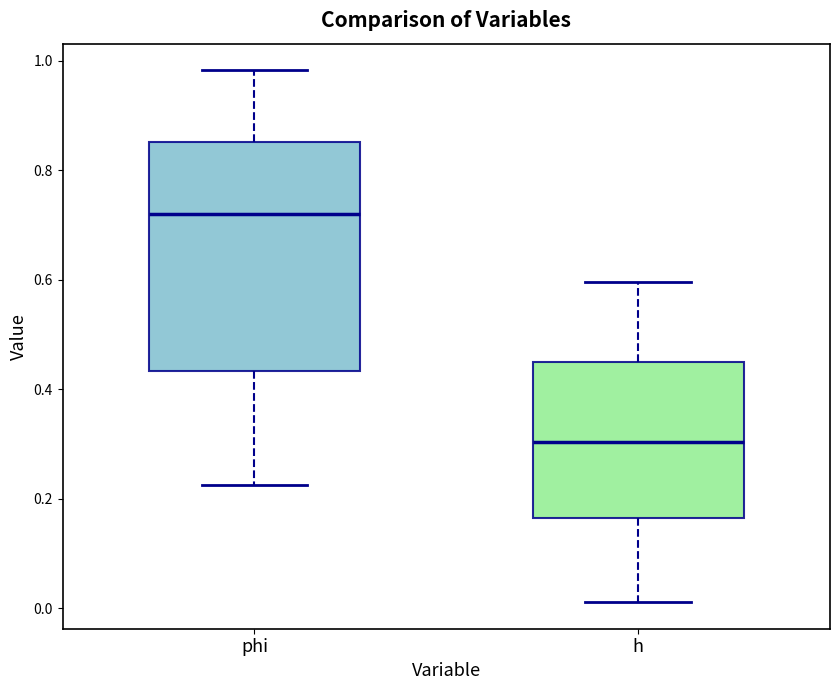

Which box has the lowest median line?

h